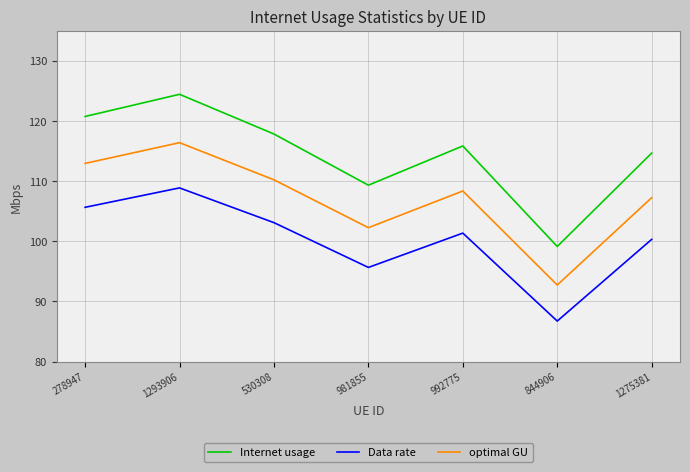

List the series in order of their overall mean, lowest first.

Data rate, optimal GU, Internet usage